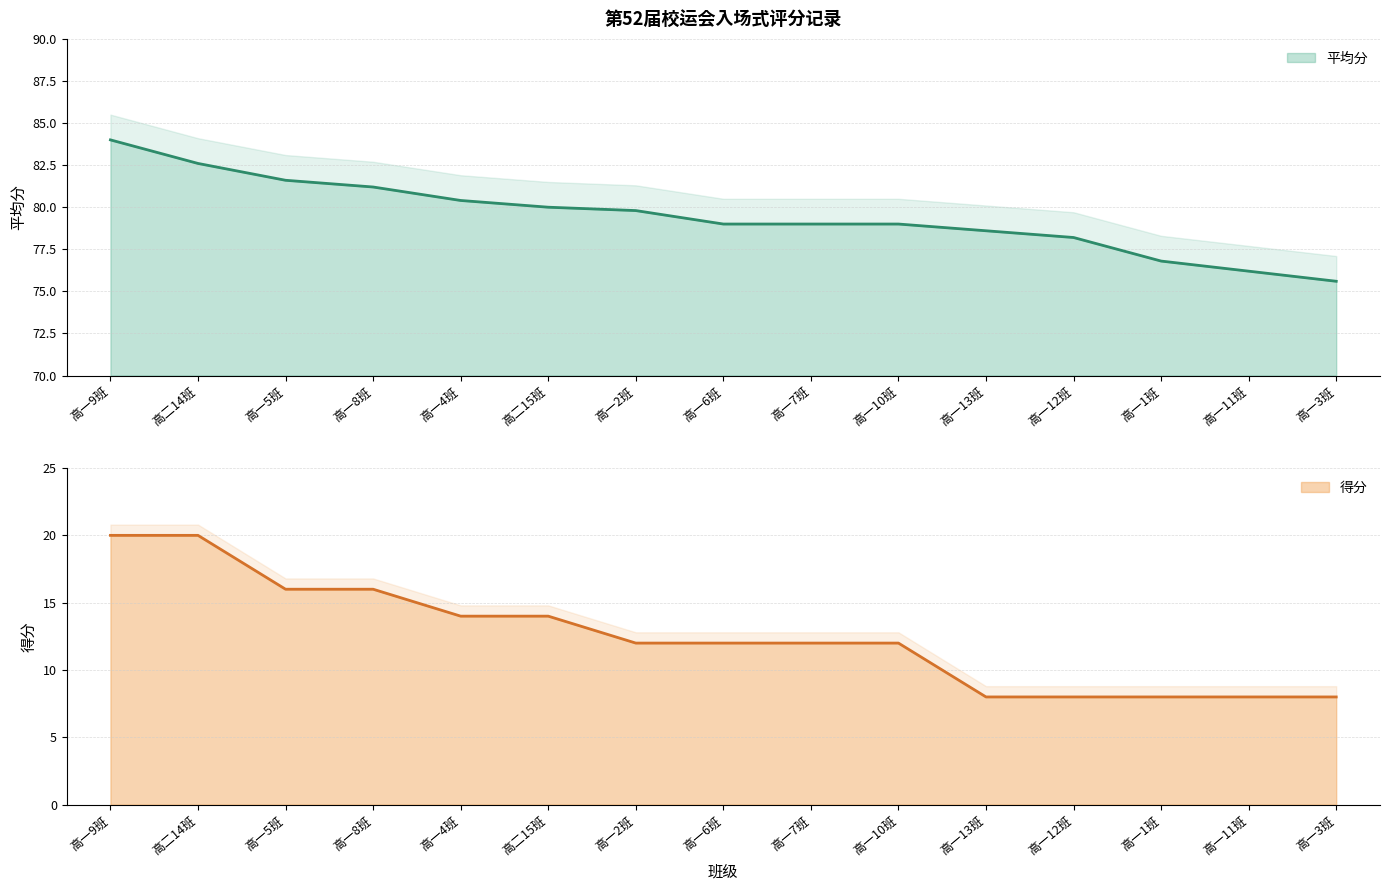

True or false: 得分 and 平均分 intersect in this chart.

False